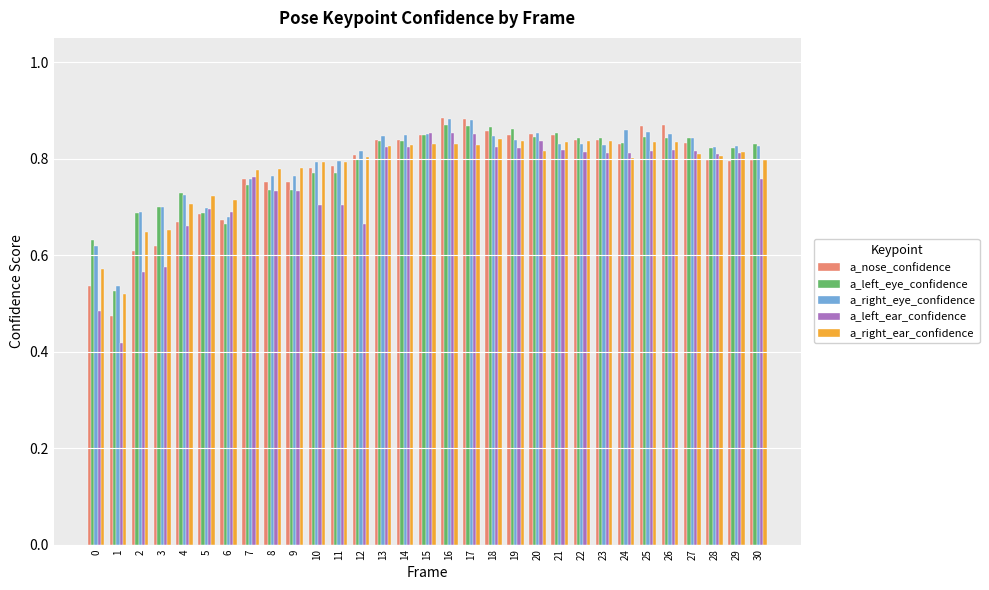

The value of a_left_eye_confidence at 12 is 1.3. True or false?

False